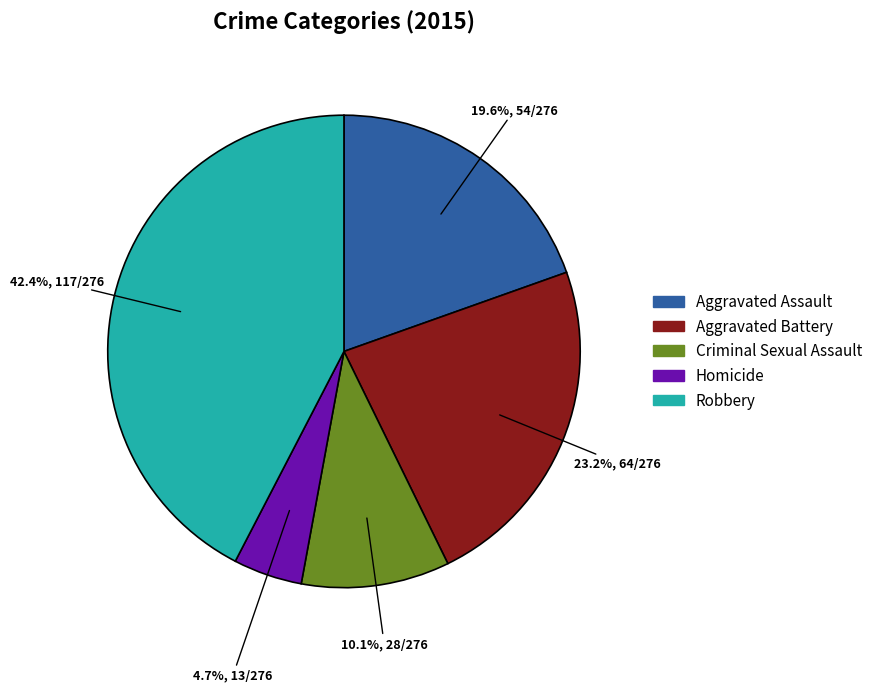

Which slice is the smallest?

Homicide